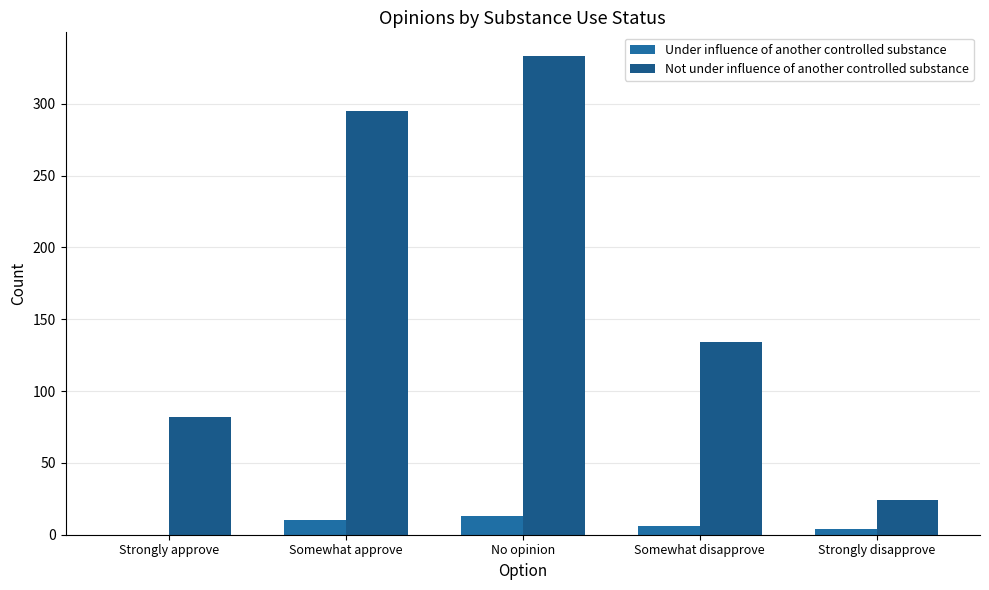

Which series changed the most between Strongly approve and No opinion?

Not under influence of another controlled substance